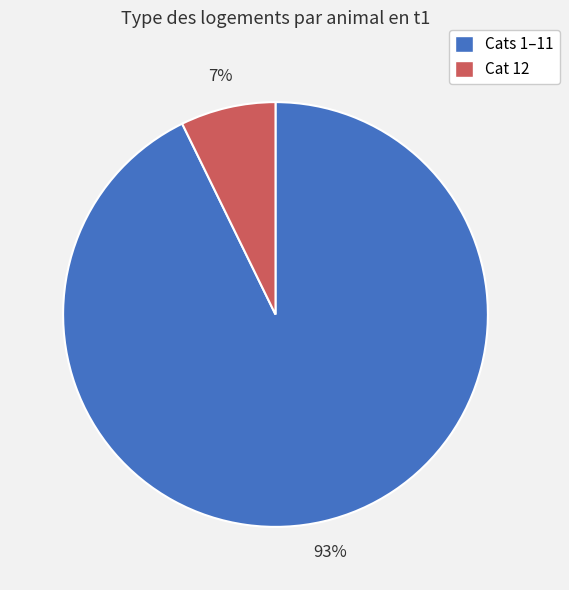

To the nearest percent, what is the average slice percentage?

50%